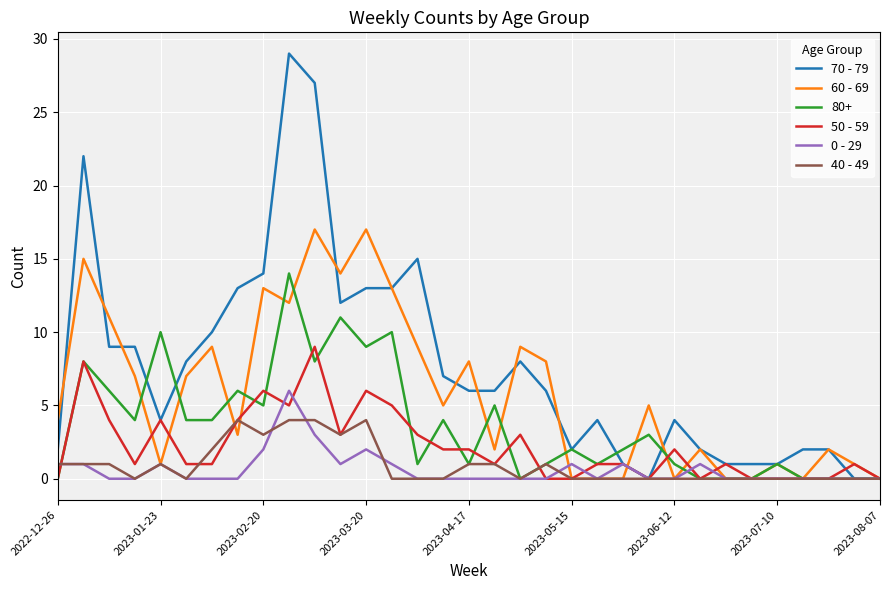

Which series has the largest range (max minus min)?

70 - 79